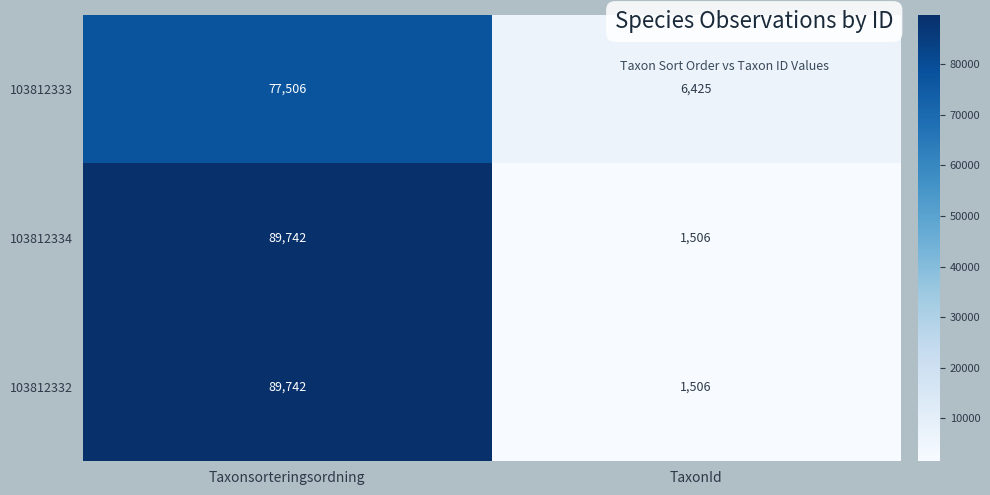

At which category is the sum across all series the highest?

Taxonsorteringsordning